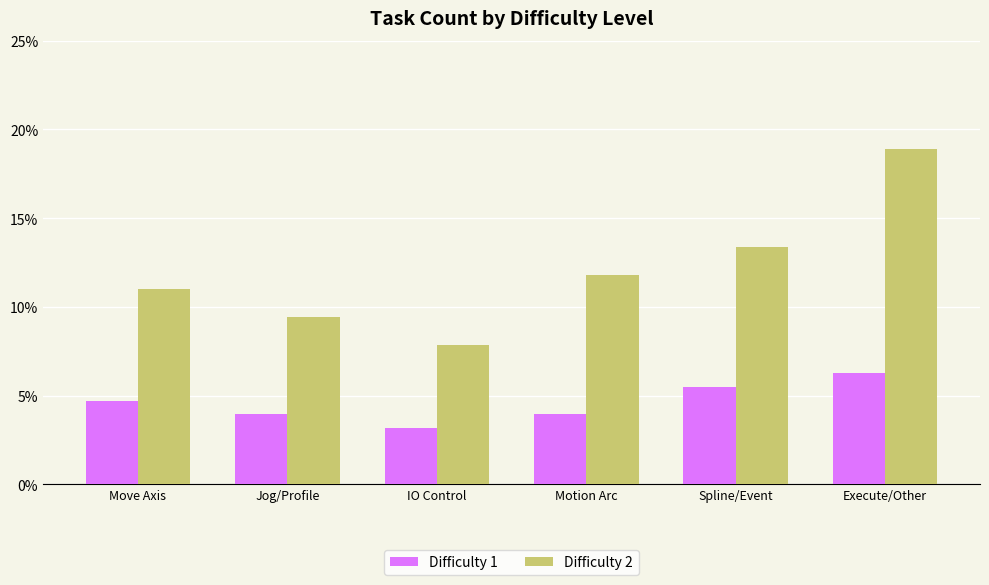

How many bars are there in total?

12